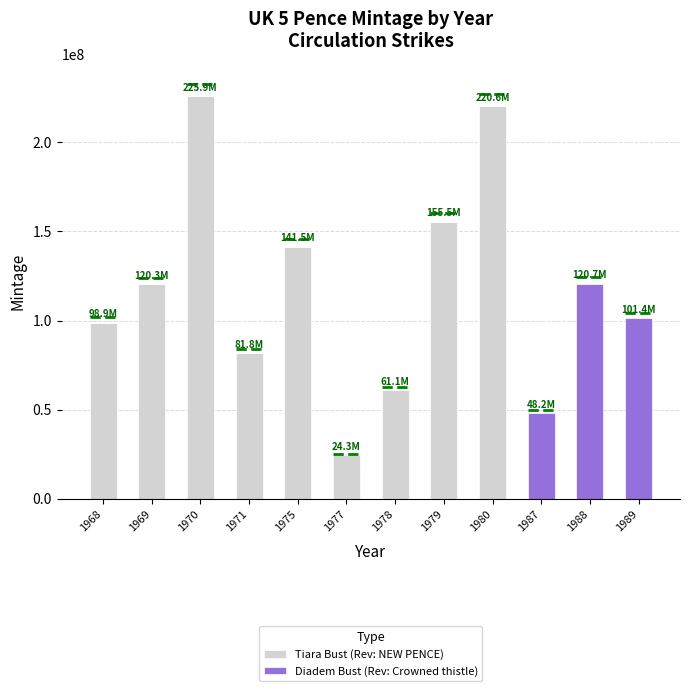

Reading left to right, list the values for the Tiara Bust (Rev: NEW PENCE) series.

1968=98868250	1969=120270000	1970=225948525	1971=81783475	1975=141539000	1977=24308000	1978=61094000	1979=155456000	1980=220566000	1987=0	1988=0	1989=0